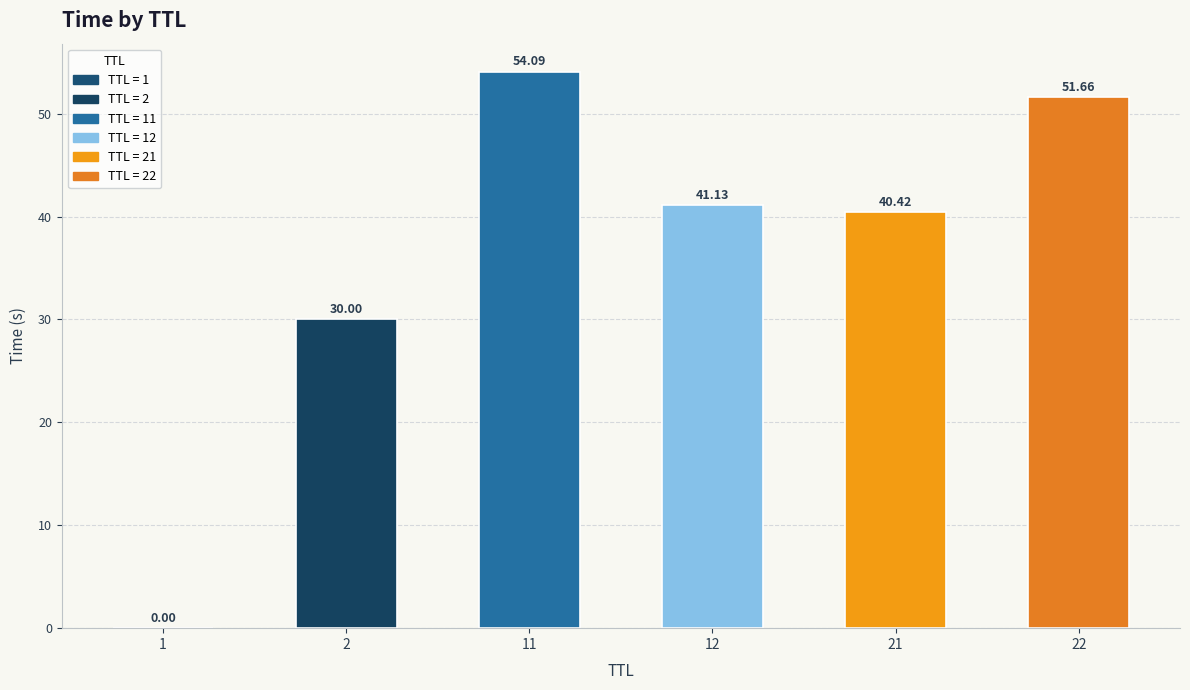

What is the sum of all values?

217.3